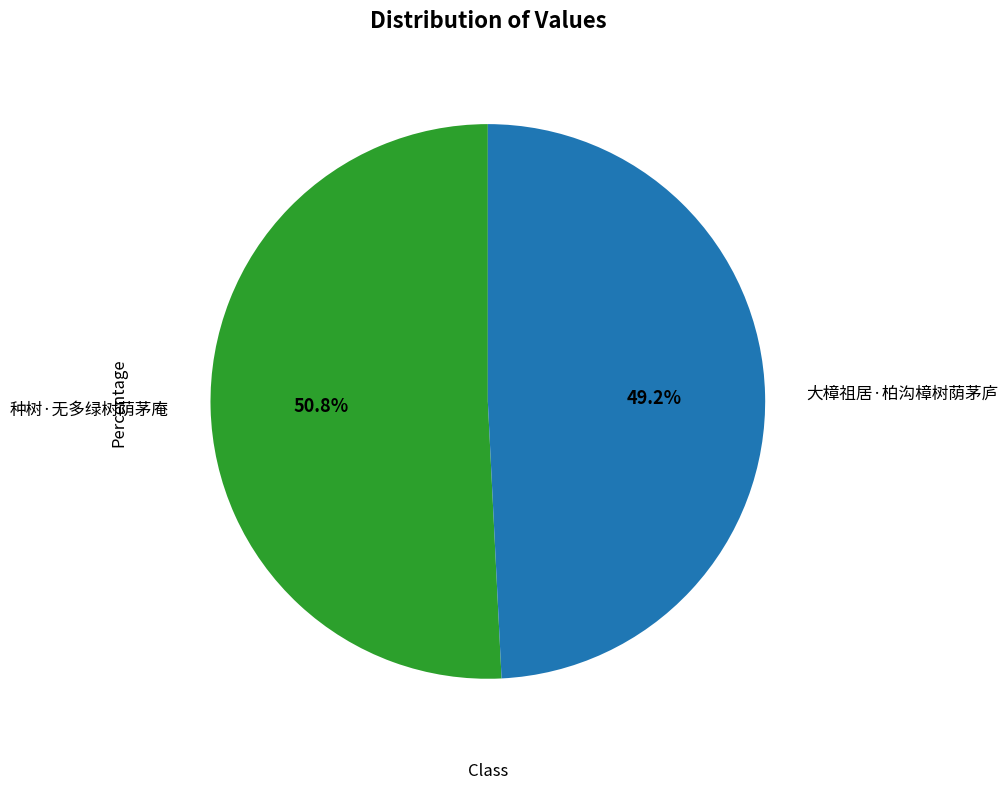

True or false: 种树·无多绿树荫茅庵 accounts for 41% of the total.

False